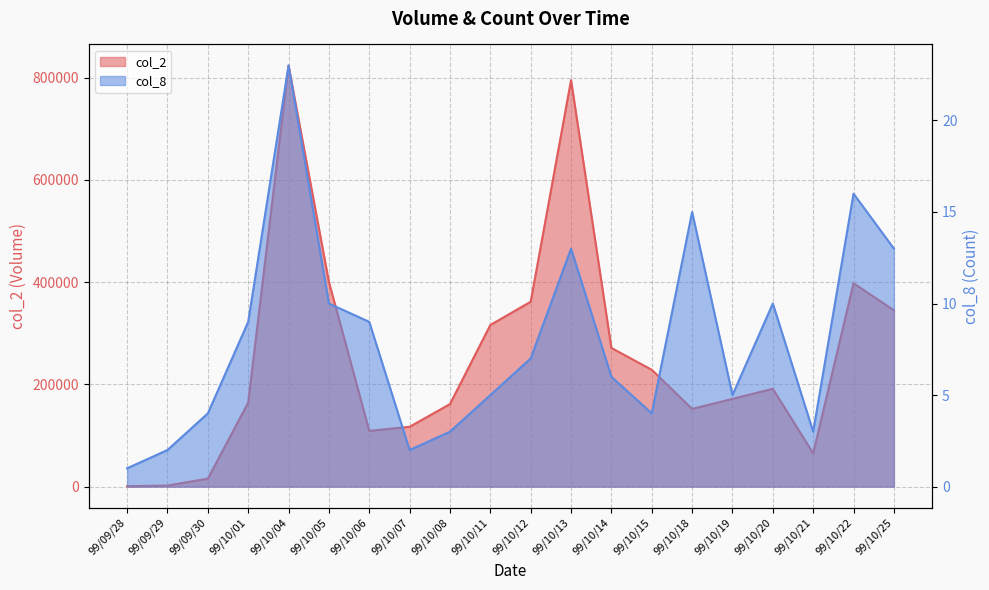

How many lines are shown in the chart?

2